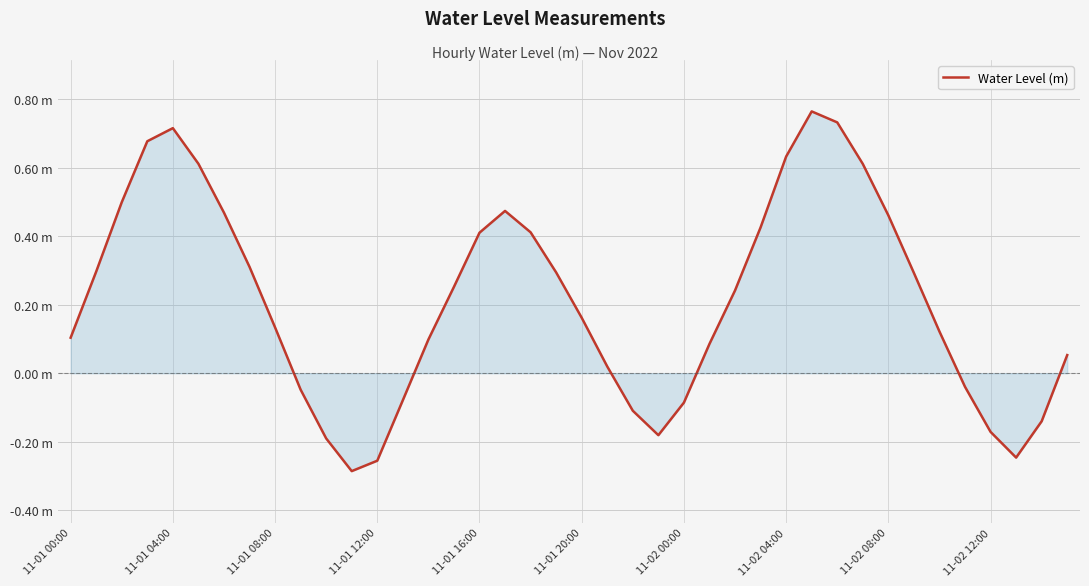

Reading left to right, what are all the values shown in this chart?

0.1	0.3	0.5	0.7	0.7	0.6	0.5	0.3	0.1	-0.0	-0.2	-0.3	-0.3	-0.1	0.1	0.3	0.4	0.5	0.4	0.3	0.2	0.0	-0.1	-0.2	-0.1	0.1	0.2	0.4	0.6	0.8	0.7	0.6	0.5	0.3	0.1	-0.0	-0.2	-0.2	-0.1	0.1